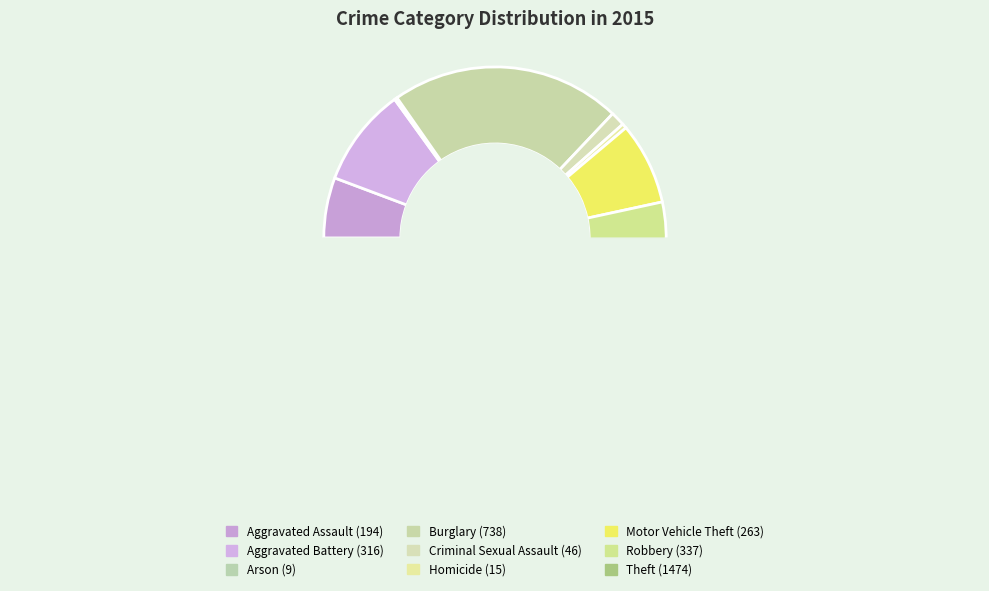

How many slices are in this pie chart?

9